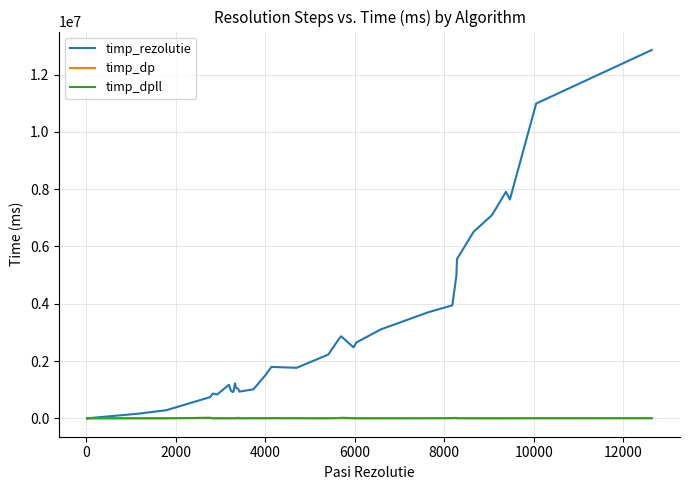

The value of timp_dpll at 8000 is 643. True or false?

True